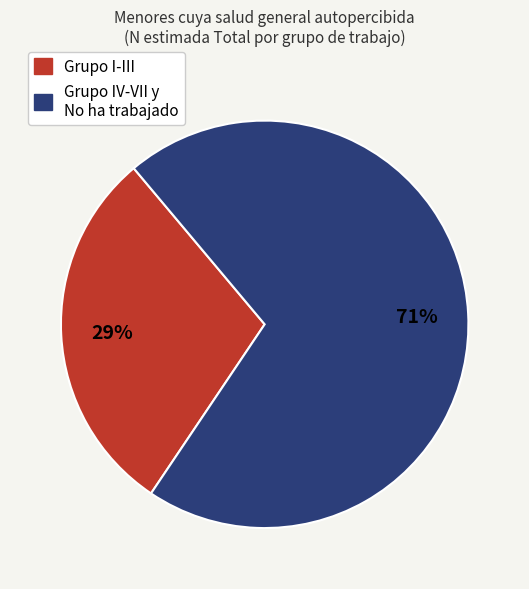

What is the largest slice in the pie chart?

Grupo IV-VII y No ha trabajado